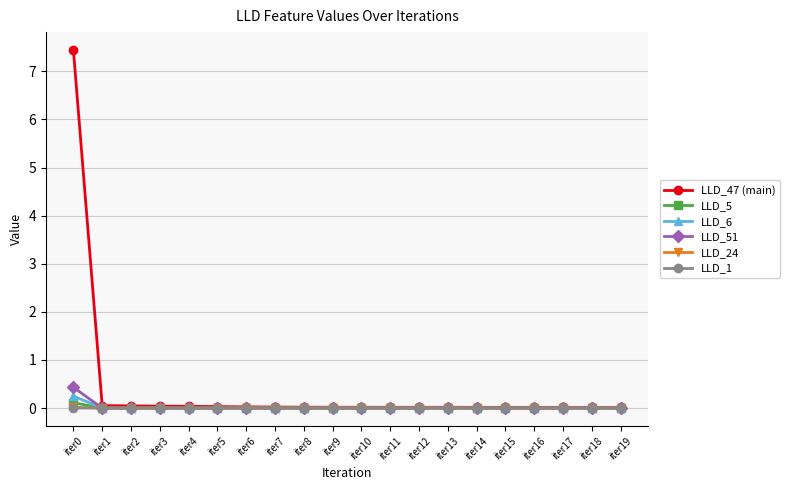

Count the number of categories in the chart.

20